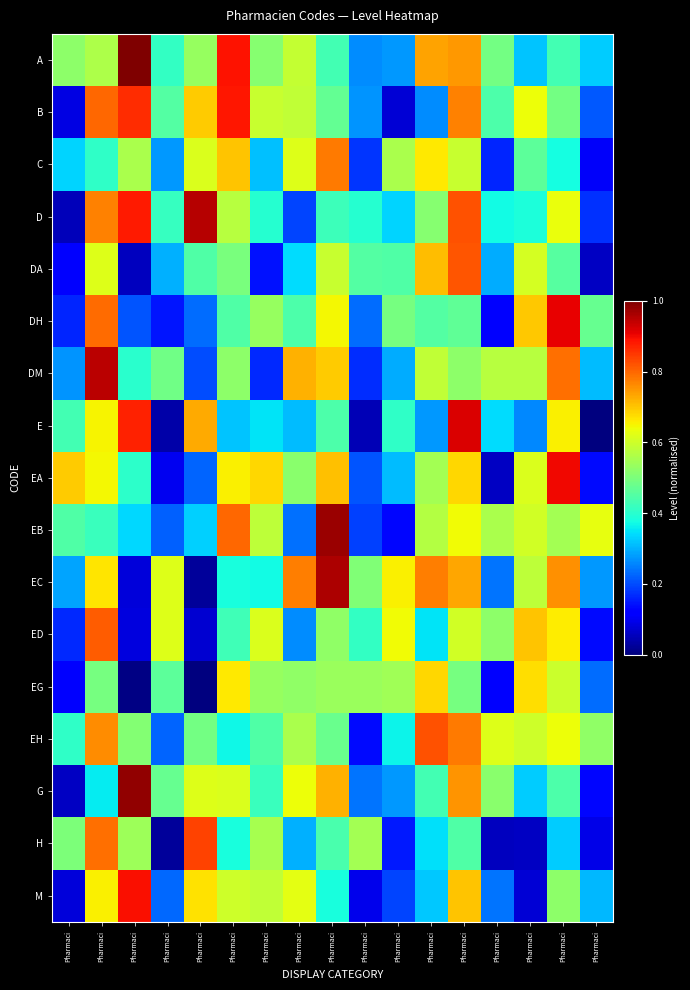

Reading left to right, transcribe all the data shown in this chart.

A: Pharmaci=0.5	Pharmaci=0.6	Pharmaci=1.0	Pharmaci=0.4	Pharmaci=0.5	Pharmaci=0.9	Pharmaci=0.5	Pharmaci=0.6	Pharmaci=0.4	Pharmaci=0.3	Pharmaci=0.3	Pharmaci=0.7	Pharmaci=0.7	Pharmaci=0.5	Pharmaci=0.3	Pharmaci=0.4	Pharmaci=0.3
B: Pharmaci=0.1	Pharmaci=0.8	Pharmaci=0.9	Pharmaci=0.4	Pharmaci=0.7	Pharmaci=0.9	Pharmaci=0.6	Pharmaci=0.6	Pharmaci=0.5	Pharmaci=0.3	Pharmaci=0.1	Pharmaci=0.3	Pharmaci=0.8	Pharmaci=0.4	Pharmaci=0.6	Pharmaci=0.5	Pharmaci=0.2
C: Pharmaci=0.3	Pharmaci=0.4	Pharmaci=0.6	Pharmaci=0.3	Pharmaci=0.6	Pharmaci=0.7	Pharmaci=0.3	Pharmaci=0.6	Pharmaci=0.8	Pharmaci=0.2	Pharmaci=0.6	Pharmaci=0.7	Pharmaci=0.6	Pharmaci=0.2	Pharmaci=0.5	Pharmaci=0.4	Pharmaci=0.1
D: Pharmaci=0.1	Pharmaci=0.8	Pharmaci=0.9	Pharmaci=0.4	Pharmaci=1.0	Pharmaci=0.6	Pharmaci=0.4	Pharmaci=0.2	Pharmaci=0.4	Pharmaci=0.4	Pharmaci=0.3	Pharmaci=0.5	Pharmaci=0.8	Pharmaci=0.4	Pharmaci=0.4	Pharmaci=0.6	Pharmaci=0.2
DA: Pharmaci=0.1	Pharmaci=0.6	Pharmaci=0.1	Pharmaci=0.3	Pharmaci=0.4	Pharmaci=0.5	Pharmaci=0.1	Pharmaci=0.3	Pharmaci=0.6	Pharmaci=0.5	Pharmaci=0.4	Pharmaci=0.7	Pharmaci=0.8	Pharmaci=0.3	Pharmaci=0.6	Pharmaci=0.5	Pharmaci=0.1
DH: Pharmaci=0.2	Pharmaci=0.8	Pharmaci=0.2	Pharmaci=0.1	Pharmaci=0.2	Pharmaci=0.4	Pharmaci=0.5	Pharmaci=0.4	Pharmaci=0.6	Pharmaci=0.2	Pharmaci=0.5	Pharmaci=0.5	Pharmaci=0.5	Pharmaci=0.1	Pharmaci=0.7	Pharmaci=0.9	Pharmaci=0.5
DM: Pharmaci=0.3	Pharmaci=0.9	Pharmaci=0.4	Pharmaci=0.5	Pharmaci=0.2	Pharmaci=0.5	Pharmaci=0.2	Pharmaci=0.7	Pharmaci=0.7	Pharmaci=0.2	Pharmaci=0.3	Pharmaci=0.6	Pharmaci=0.5	Pharmaci=0.6	Pharmaci=0.6	Pharmaci=0.8	Pharmaci=0.3
E: Pharmaci=0.4	Pharmaci=0.6	Pharmaci=0.9	Pharmaci=0.0	Pharmaci=0.7	Pharmaci=0.3	Pharmaci=0.3	Pharmaci=0.3	Pharmaci=0.4	Pharmaci=0.0	Pharmaci=0.4	Pharmaci=0.3	Pharmaci=0.9	Pharmaci=0.3	Pharmaci=0.3	Pharmaci=0.7	Pharmaci=0.0
EA: Pharmaci=0.7	Pharmaci=0.6	Pharmaci=0.4	Pharmaci=0.1	Pharmaci=0.2	Pharmaci=0.7	Pharmaci=0.7	Pharmaci=0.5	Pharmaci=0.7	Pharmaci=0.2	Pharmaci=0.3	Pharmaci=0.5	Pharmaci=0.7	Pharmaci=0.1	Pharmaci=0.6	Pharmaci=0.9	Pharmaci=0.1
EB: Pharmaci=0.4	Pharmaci=0.4	Pharmaci=0.3	Pharmaci=0.2	Pharmaci=0.3	Pharmaci=0.8	Pharmaci=0.6	Pharmaci=0.2	Pharmaci=1.0	Pharmaci=0.2	Pharmaci=0.1	Pharmaci=0.6	Pharmaci=0.6	Pharmaci=0.6	Pharmaci=0.6	Pharmaci=0.5	Pharmaci=0.6
EC: Pharmaci=0.3	Pharmaci=0.7	Pharmaci=0.1	Pharmaci=0.6	Pharmaci=0.0	Pharmaci=0.4	Pharmaci=0.4	Pharmaci=0.8	Pharmaci=1.0	Pharmaci=0.5	Pharmaci=0.7	Pharmaci=0.8	Pharmaci=0.7	Pharmaci=0.2	Pharmaci=0.6	Pharmaci=0.8	Pharmaci=0.3
ED: Pharmaci=0.2	Pharmaci=0.8	Pharmaci=0.1	Pharmaci=0.6	Pharmaci=0.1	Pharmaci=0.4	Pharmaci=0.6	Pharmaci=0.3	Pharmaci=0.5	Pharmaci=0.4	Pharmaci=0.6	Pharmaci=0.4	Pharmaci=0.6	Pharmaci=0.5	Pharmaci=0.7	Pharmaci=0.7	Pharmaci=0.1
EG: Pharmaci=0.1	Pharmaci=0.5	Pharmaci=0.0	Pharmaci=0.5	Pharmaci=0.0	Pharmaci=0.7	Pharmaci=0.5	Pharmaci=0.5	Pharmaci=0.5	Pharmaci=0.5	Pharmaci=0.5	Pharmaci=0.7	Pharmaci=0.5	Pharmaci=0.1	Pharmaci=0.7	Pharmaci=0.6	Pharmaci=0.2
EH: Pharmaci=0.4	Pharmaci=0.8	Pharmaci=0.5	Pharmaci=0.2	Pharmaci=0.5	Pharmaci=0.4	Pharmaci=0.4	Pharmaci=0.6	Pharmaci=0.5	Pharmaci=0.1	Pharmaci=0.4	Pharmaci=0.8	Pharmaci=0.8	Pharmaci=0.6	Pharmaci=0.6	Pharmaci=0.6	Pharmaci=0.5
G: Pharmaci=0.1	Pharmaci=0.4	Pharmaci=1.0	Pharmaci=0.5	Pharmaci=0.6	Pharmaci=0.6	Pharmaci=0.4	Pharmaci=0.6	Pharmaci=0.7	Pharmaci=0.2	Pharmaci=0.3	Pharmaci=0.4	Pharmaci=0.8	Pharmaci=0.5	Pharmaci=0.3	Pharmaci=0.4	Pharmaci=0.1
H: Pharmaci=0.5	Pharmaci=0.8	Pharmaci=0.5	Pharmaci=0.0	Pharmaci=0.8	Pharmaci=0.4	Pharmaci=0.6	Pharmaci=0.3	Pharmaci=0.4	Pharmaci=0.5	Pharmaci=0.1	Pharmaci=0.3	Pharmaci=0.4	Pharmaci=0.1	Pharmaci=0.1	Pharmaci=0.3	Pharmaci=0.1
M: Pharmaci=0.1	Pharmaci=0.7	Pharmaci=0.9	Pharmaci=0.2	Pharmaci=0.7	Pharmaci=0.6	Pharmaci=0.6	Pharmaci=0.6	Pharmaci=0.4	Pharmaci=0.1	Pharmaci=0.2	Pharmaci=0.3	Pharmaci=0.7	Pharmaci=0.2	Pharmaci=0.1	Pharmaci=0.5	Pharmaci=0.3